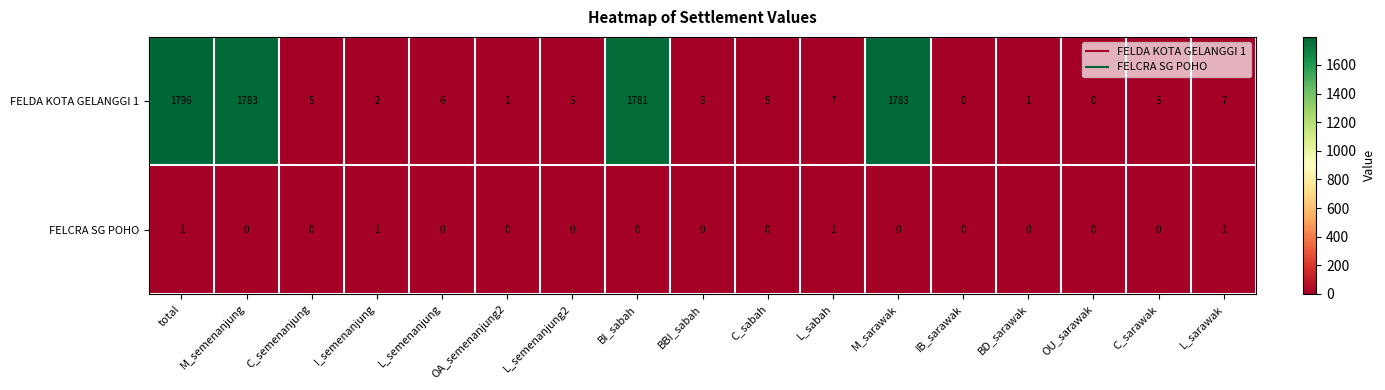

How many data points does each series have?

17